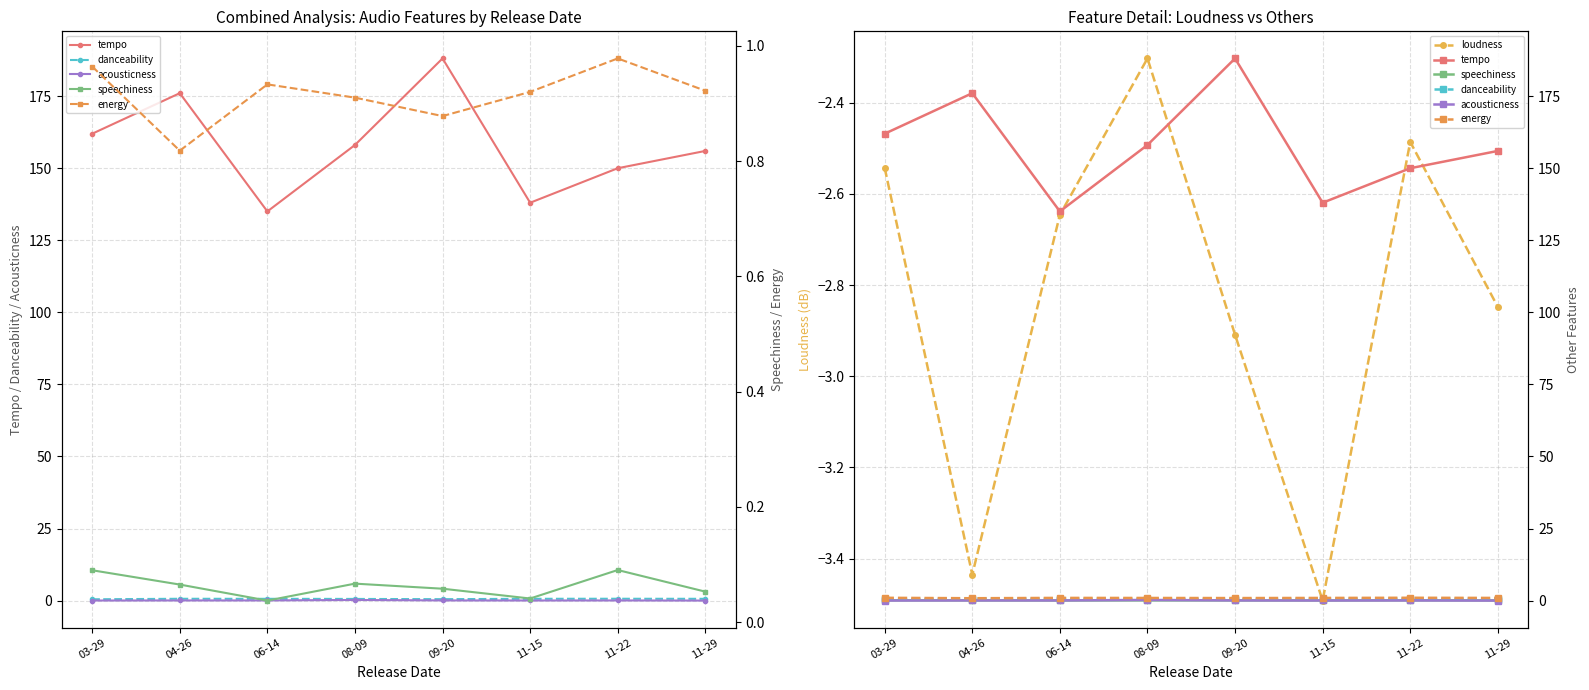

At which category does danceability reach its first local valley?

09-20